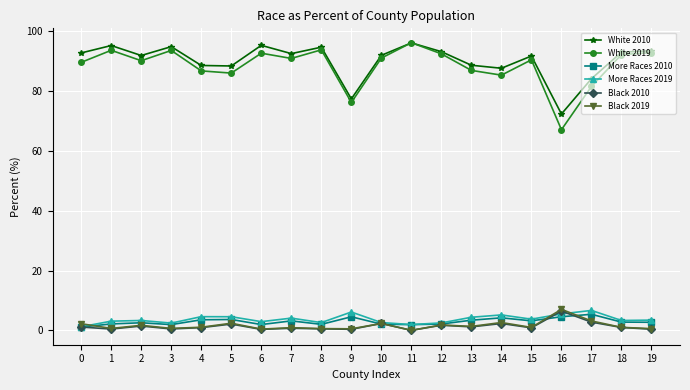

True or false: More Races 2010 and White 2010 cross at least once.

False